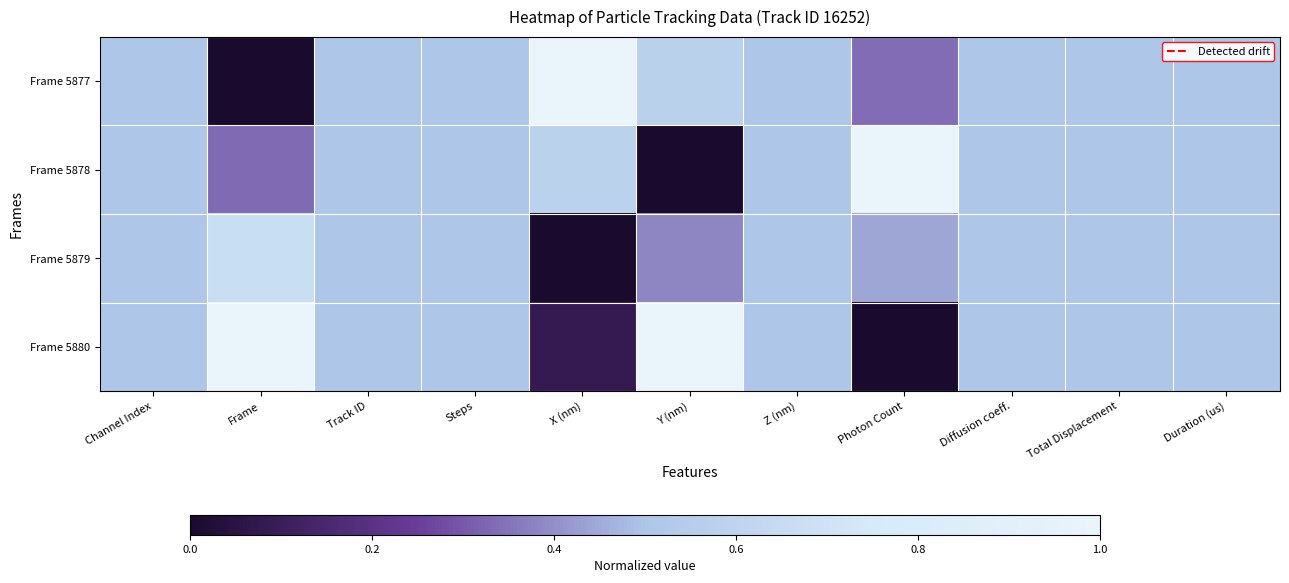

At which label does Frame 5878 reach its peak?

Photon Count